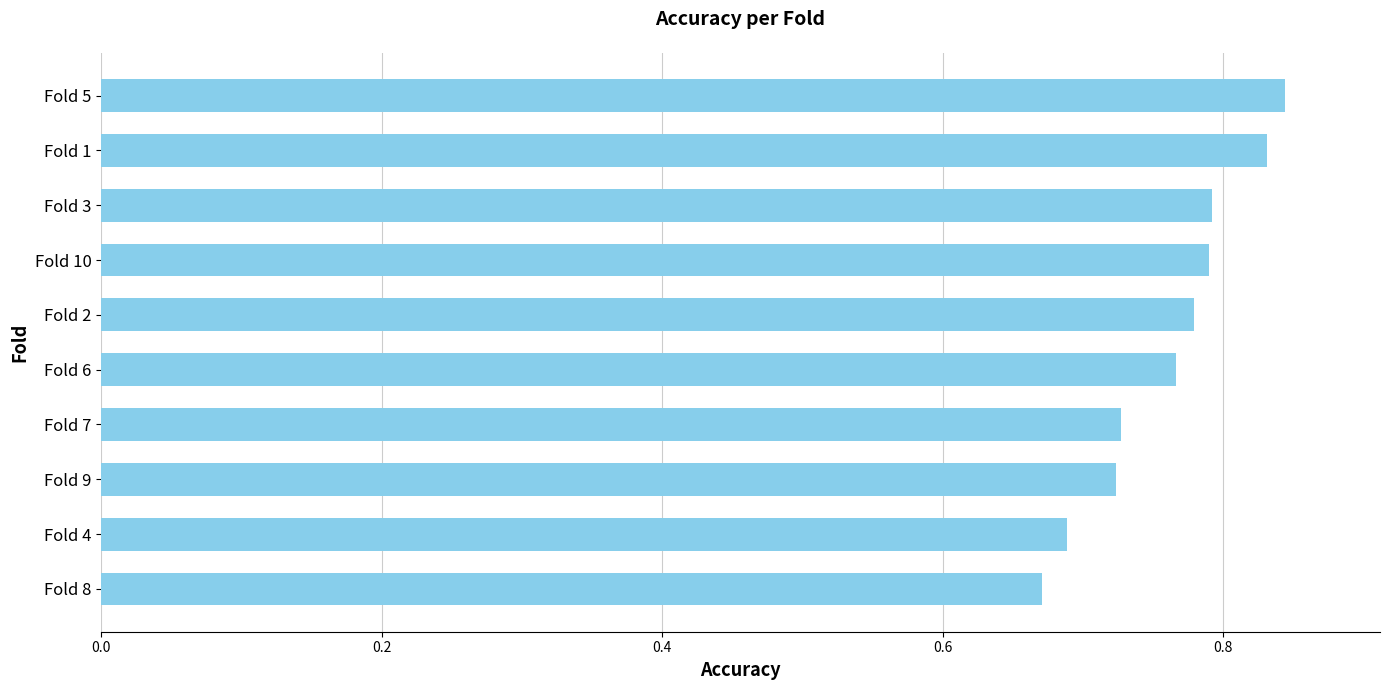

How many values are between 0 and 1?

10